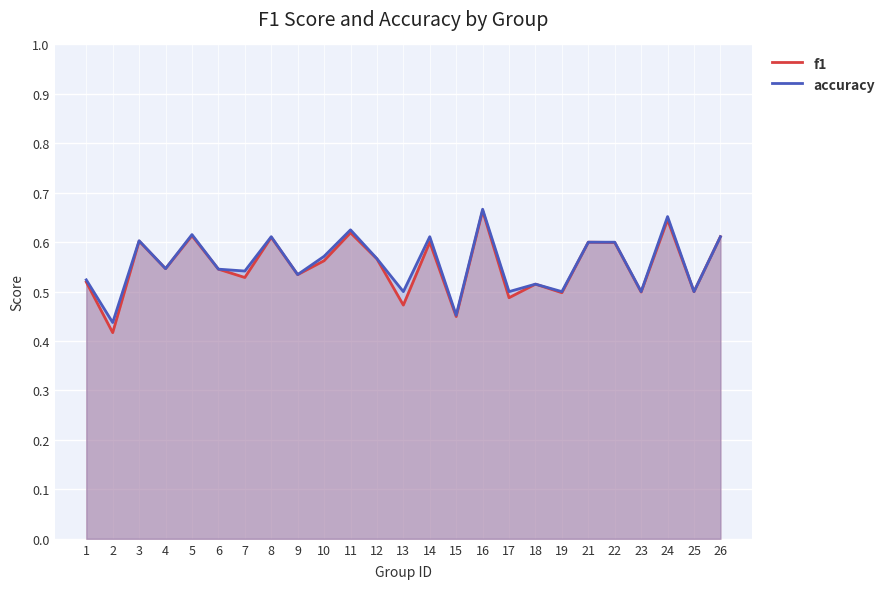

What is the difference between the maximum and minimum values in the f1 series?

0.2